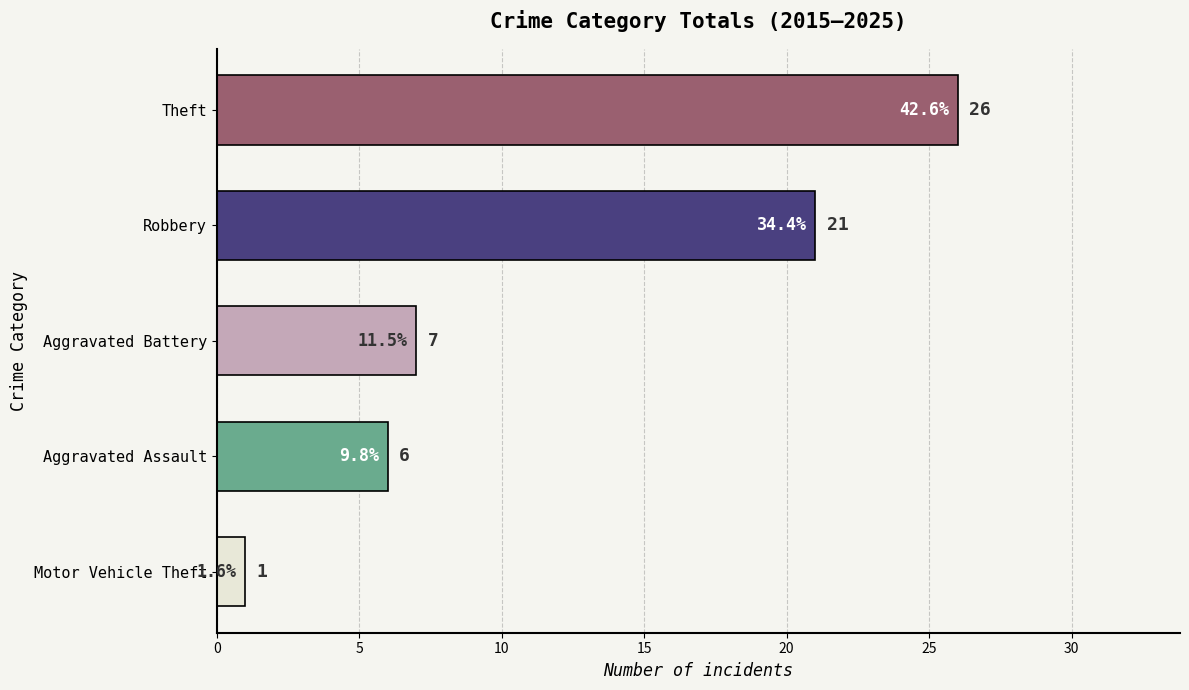

What is the maximum value shown in the chart?

26